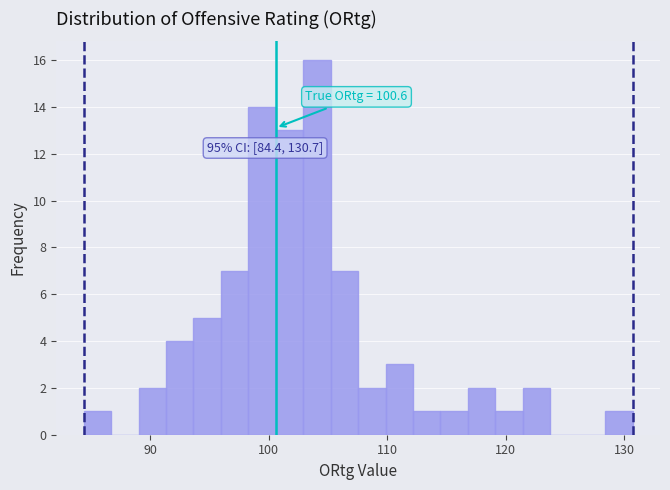

Around what value on the x-axis is the tallest bar? Give the approximate position of its centre, as read against the axis.

104